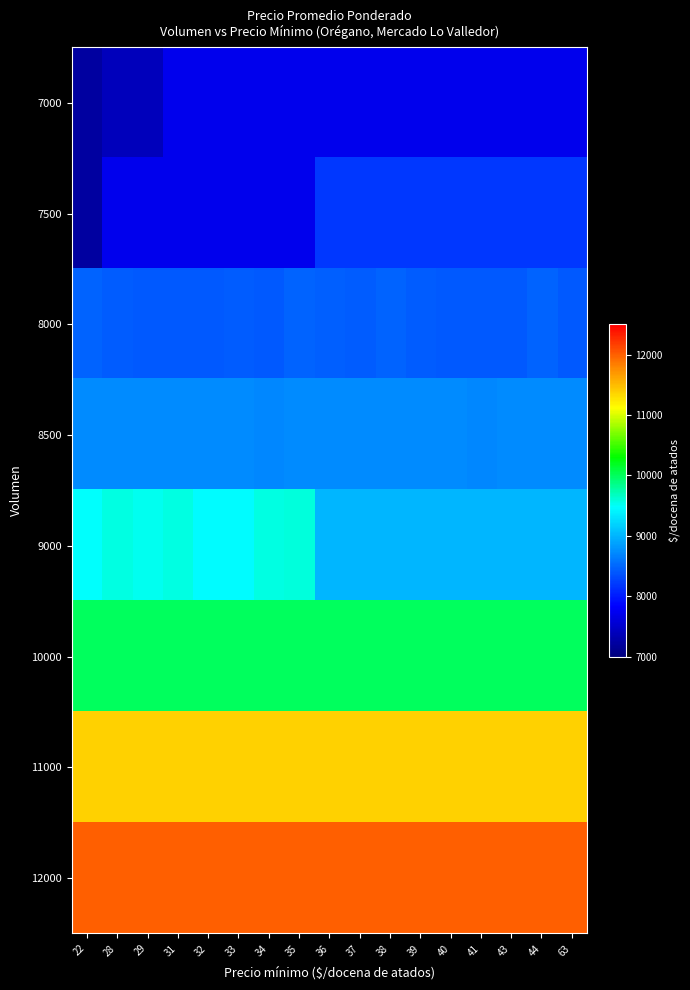

Reading left to right, what are all the values shown in this chart?

7000: 22=7229	28=7405	29=7405	31=7724	32=7724	33=7720	34=7720	35=7720	36=7729	37=7729	38=7729	39=7729	40=7729	41=7729	43=7729	44=7729	63=7729
7500: 22=7229	28=7720	29=7724	31=7724	32=7720	33=7720	34=7720	35=7729	36=8203	37=8203	38=8203	39=8203	40=8203	41=8203	43=8203	44=8203	63=8203
8000: 22=8469	28=8438	29=8414	31=8410	32=8410	33=8419	34=8406	35=8472	36=8441	37=8434	38=8472	39=8438	40=8414	41=8410	43=8410	44=8469	63=8406
8500: 22=8732	28=8734	29=8729	31=8721	32=8731	33=8729	34=8710	35=8732	36=8734	37=8729	38=8721	39=8731	40=8729	41=8710	43=8734	44=8729	63=8721
9000: 22=9483	28=9562	29=9531	31=9562	32=9452	33=9460	34=9568	35=9581	36=9000	37=9000	38=9000	39=9000	40=9000	41=9000	43=9000	44=9000	63=9000
10000: 22=10000	28=10000	29=10000	31=10000	32=10000	33=10000	34=10000	35=10000	36=10000	37=10000	38=10000	39=10000	40=10000	41=10000	43=10000	44=10000	63=10000
11000: 22=11375	28=11375	29=11375	31=11375	32=11375	33=11375	34=11375	35=11375	36=11375	37=11375	38=11375	39=11375	40=11375	41=11375	43=11375	44=11375	63=11375
12000: 22=12000	28=12000	29=12000	31=12000	32=12000	33=12000	34=12000	35=12000	36=12000	37=12000	38=12000	39=12000	40=12000	41=12000	43=12000	44=12000	63=12000